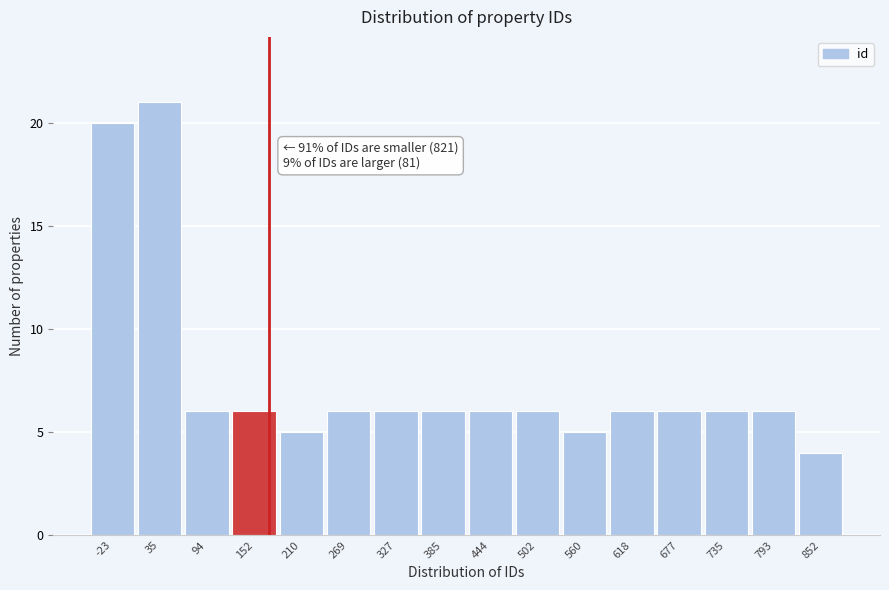

Reading left to right, what are all the values shown in this chart?

20	21	6	6	5	6	6	6	6	6	5	6	6	6	6	4